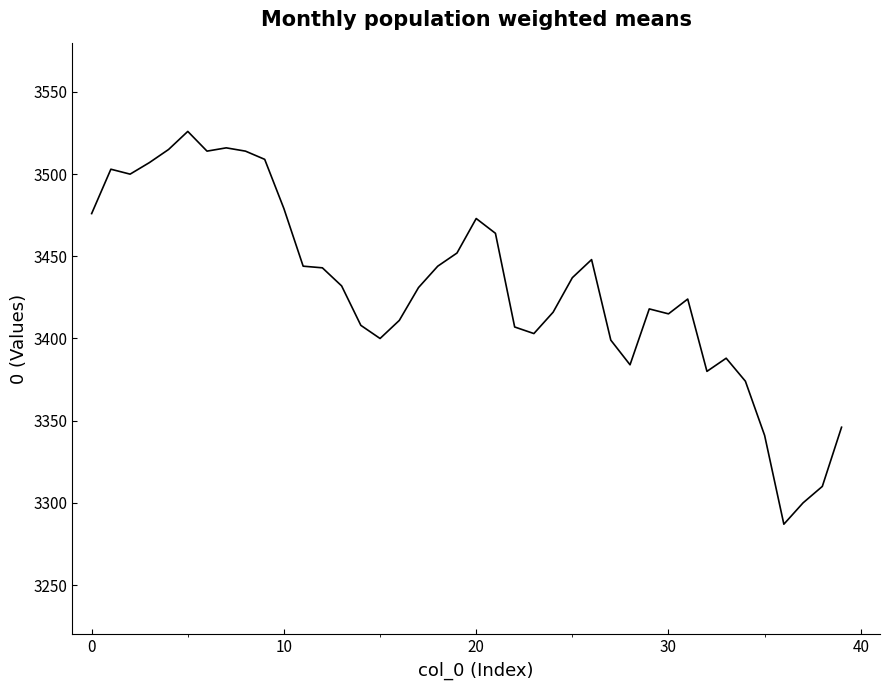

What is the minimum value shown in the chart?

3287